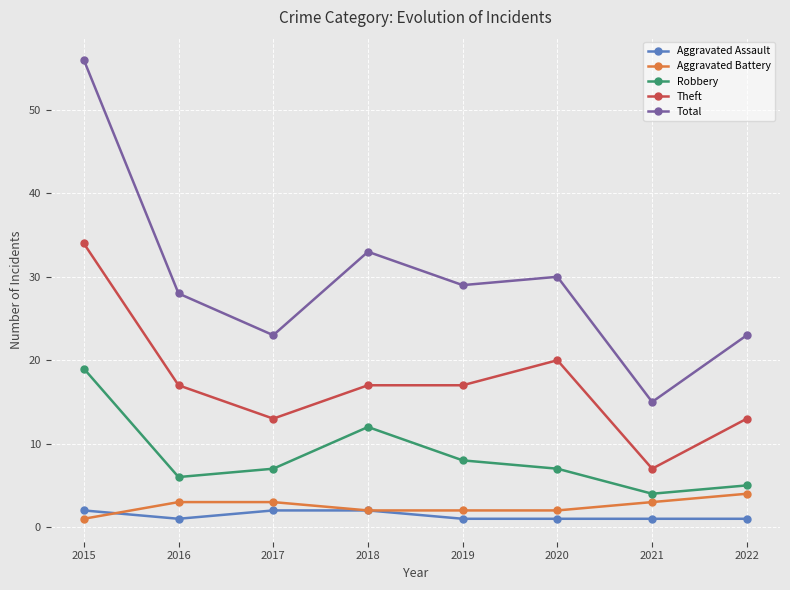

True or false: Aggravated Battery and Total intersect in this chart.

False